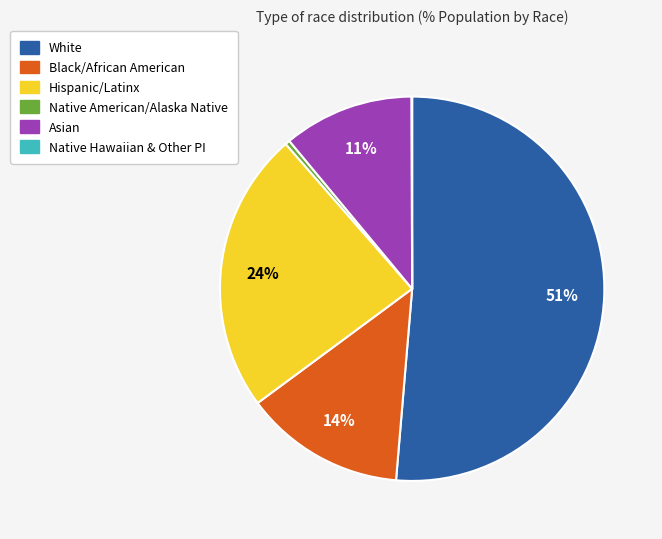

To the nearest percent, what is the average slice percentage?

17%